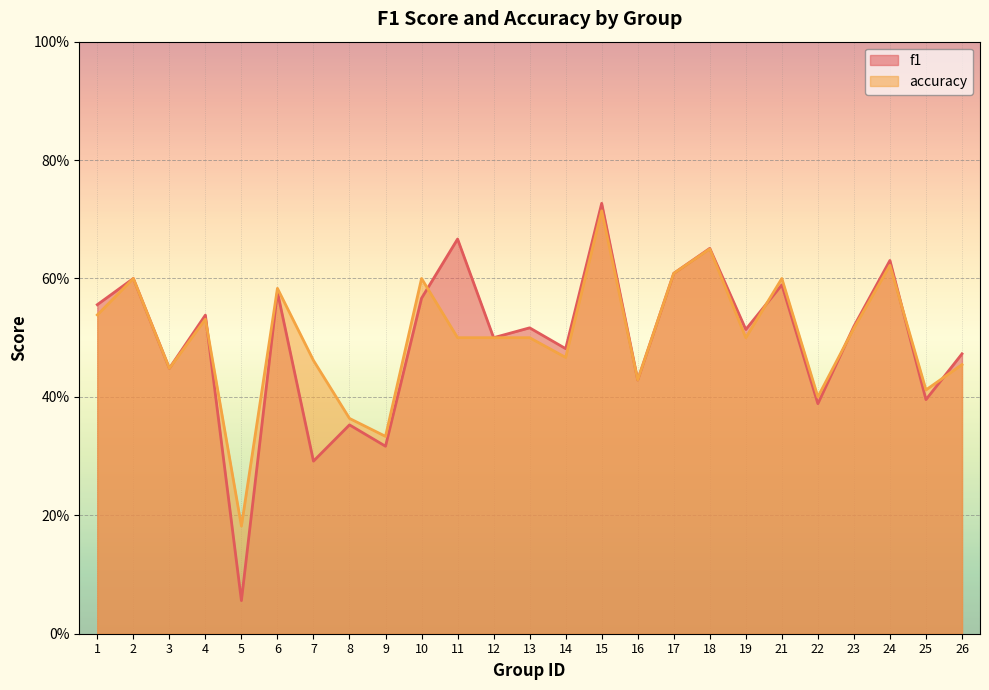

What is the sum of all f1 values?

12.4